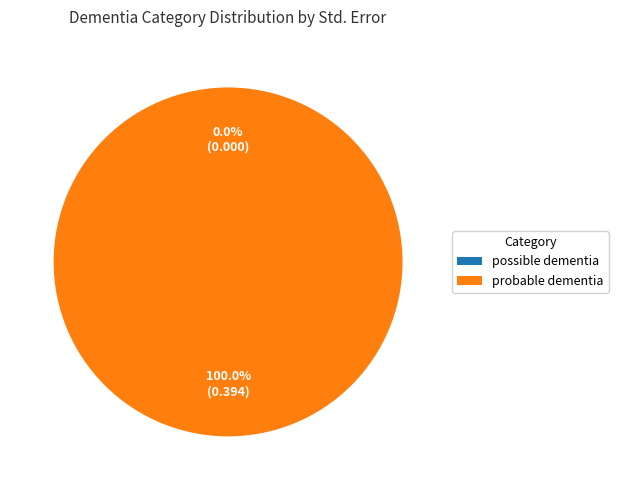

Which has a higher value, possible dementia or probable dementia?

probable dementia